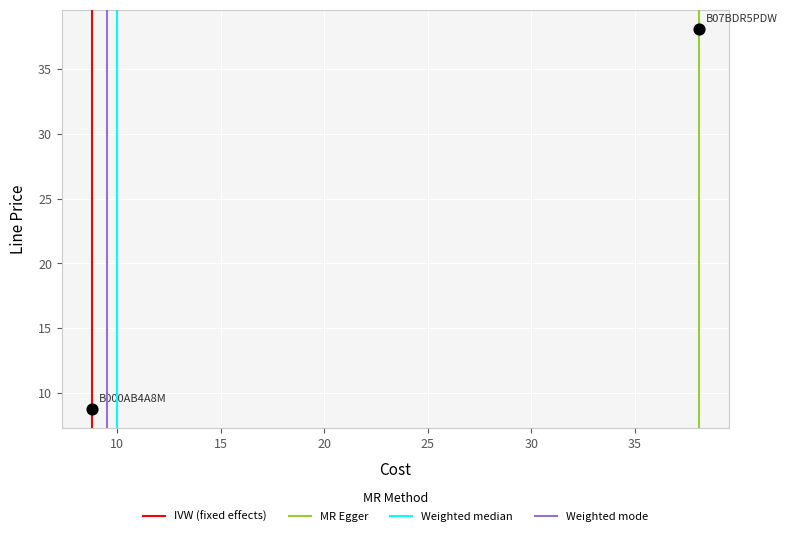

What is the average Y value?

23.4